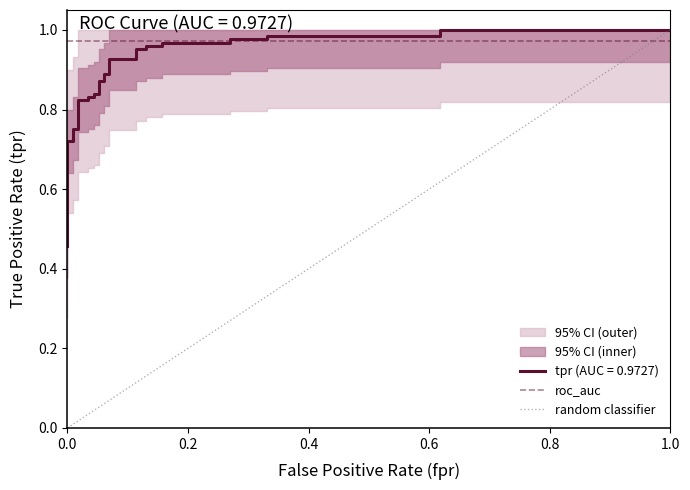

What is the sum of all random classifier values?

1.0